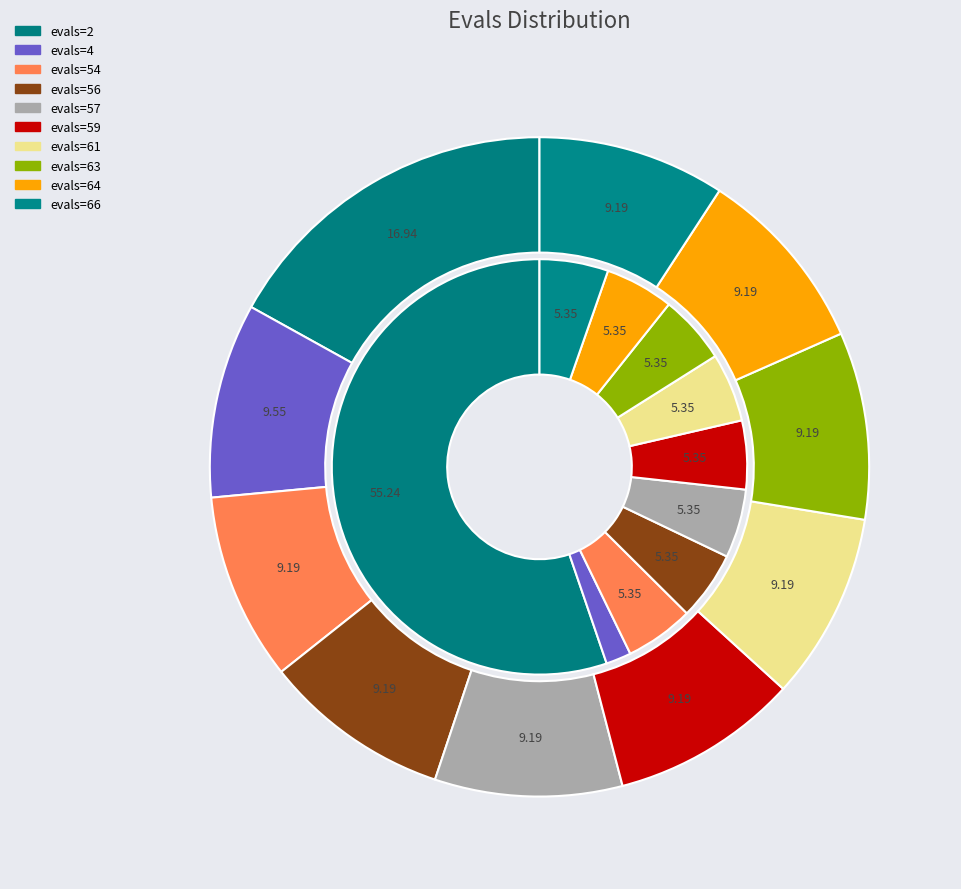

Which category has the biggest portion of the pie?

evals=2